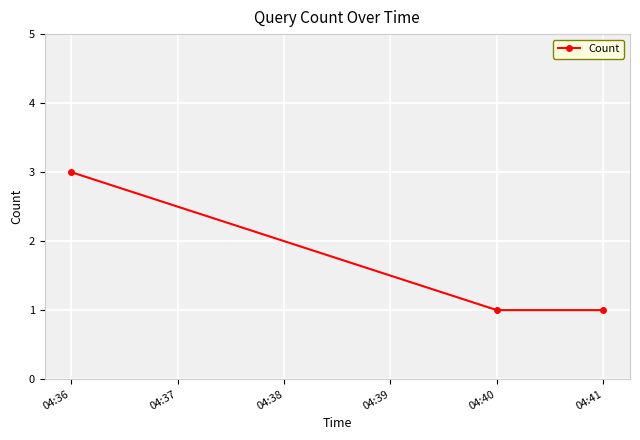

What is the sum of all values?

5